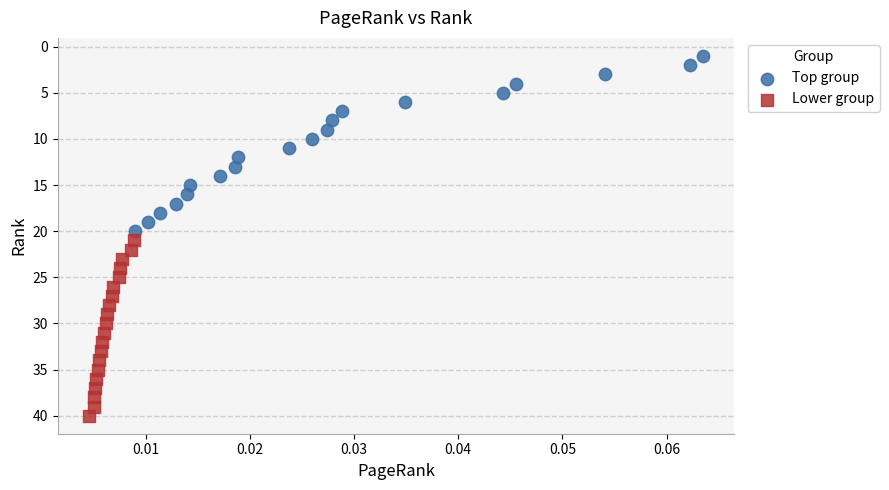

Which series reaches the minimum Y coordinate?

Top group